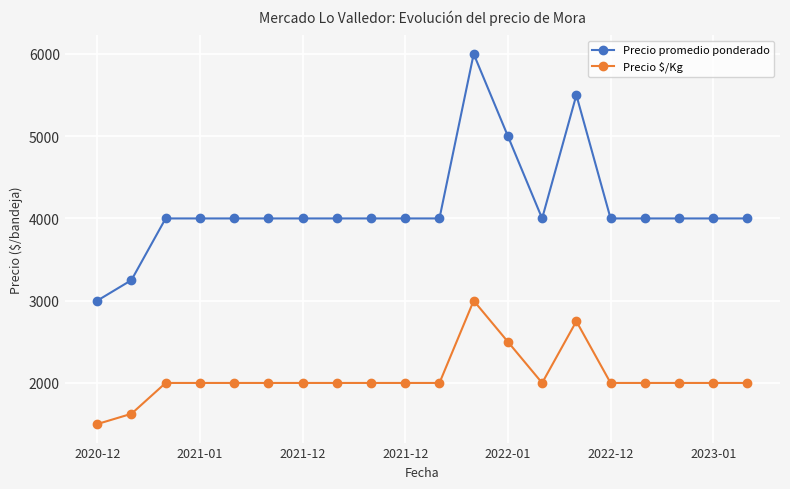

What is the value of the Precio $/Kg point at the 1st from the left?

1500